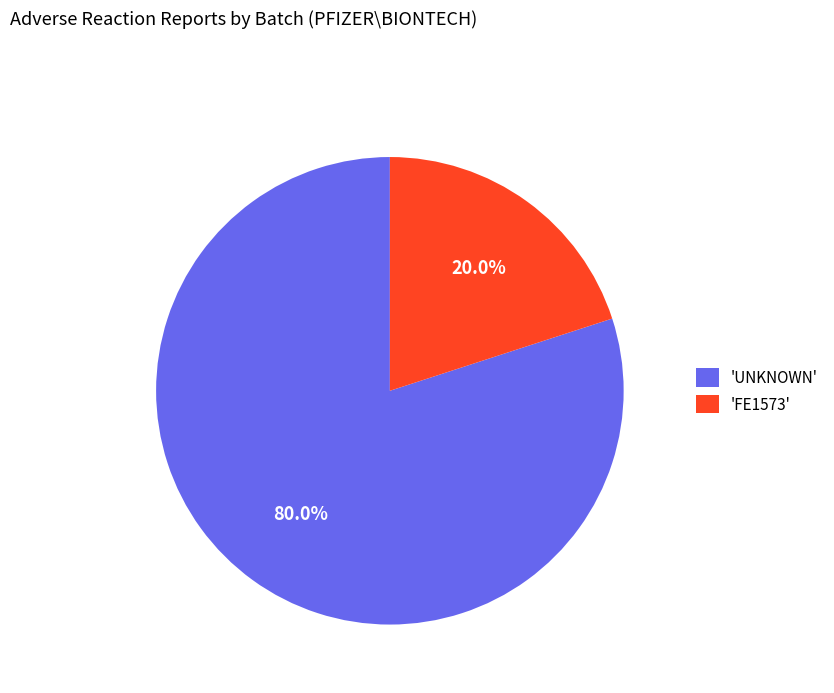

What is the ratio of the value at 'UNKNOWN' to the value at 'FE1573'?

4.0